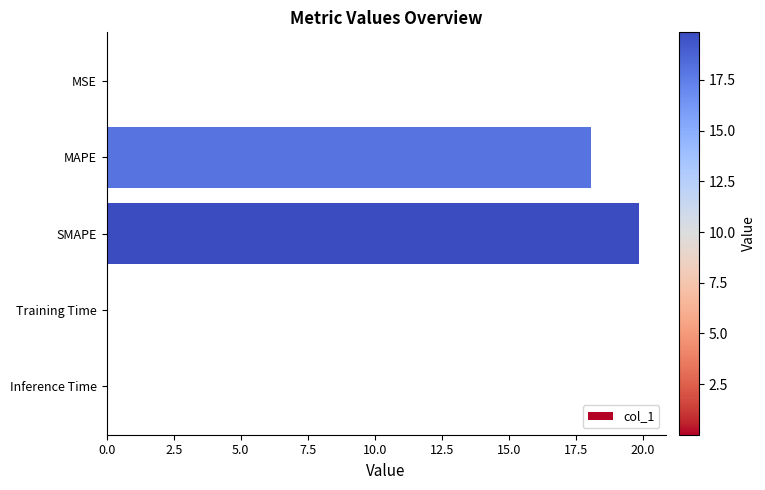

What is the sum of all values?

37.9